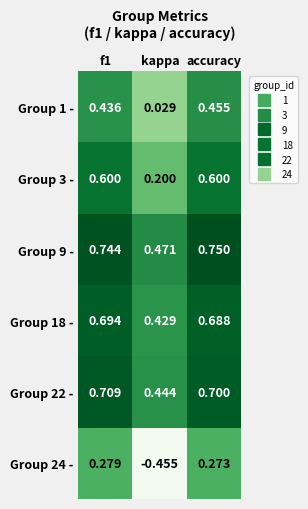

At which category does the chart reach its peak across all series?

accuracy